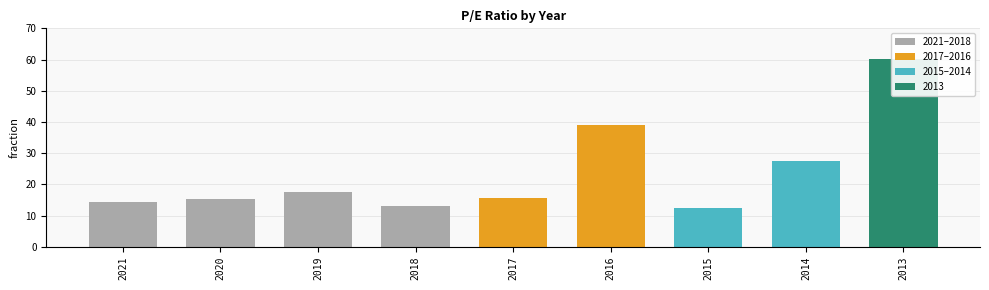

What is the average value?

23.9